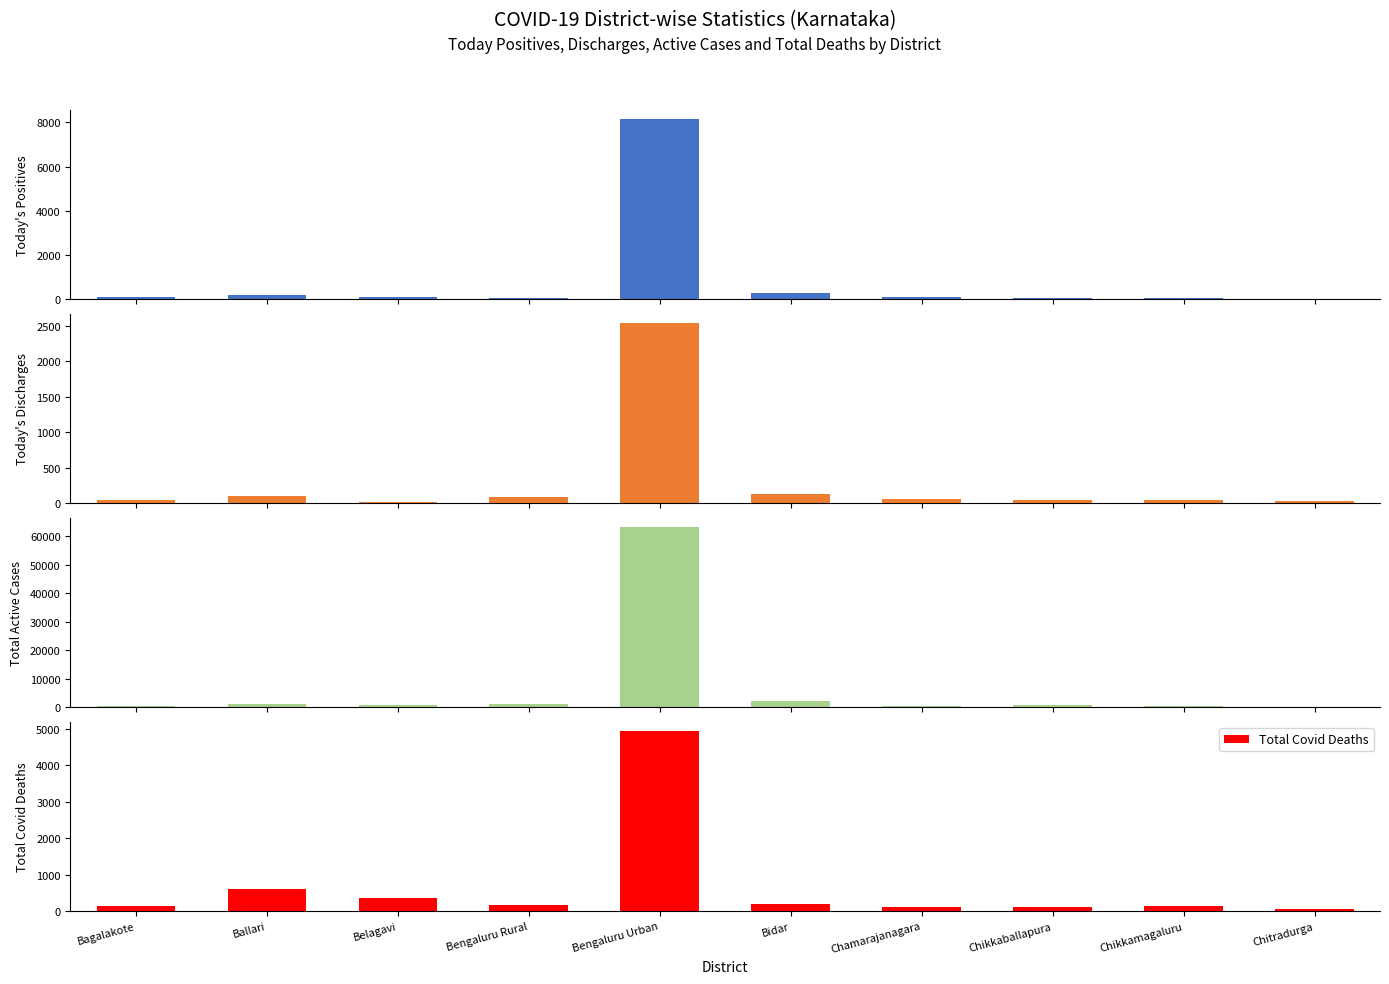

How many data points in Today's Discharges are above 50?

4